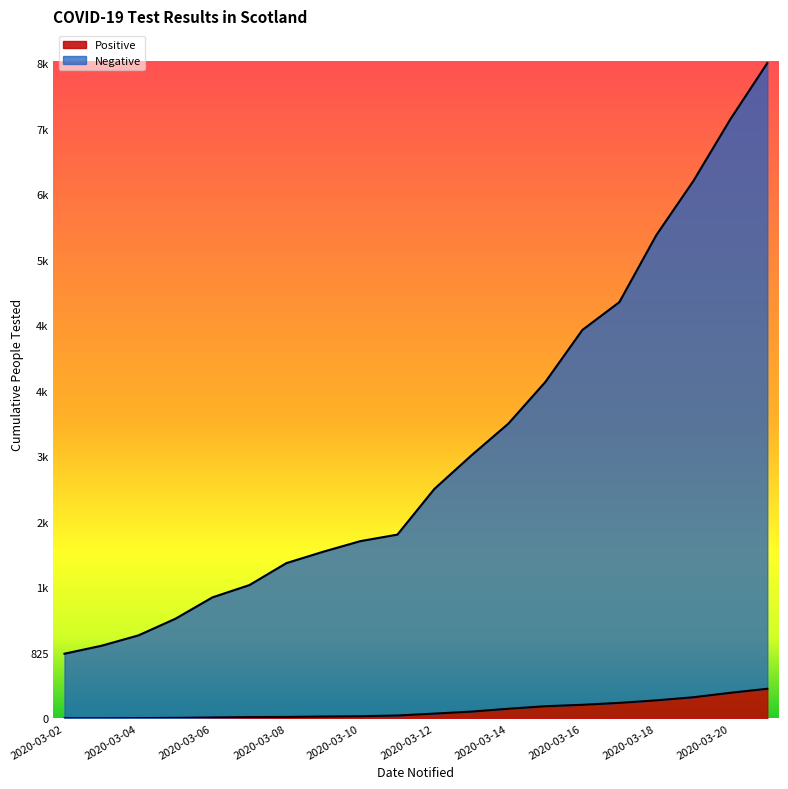

True or false: Positive and Negative intersect in this chart.

False